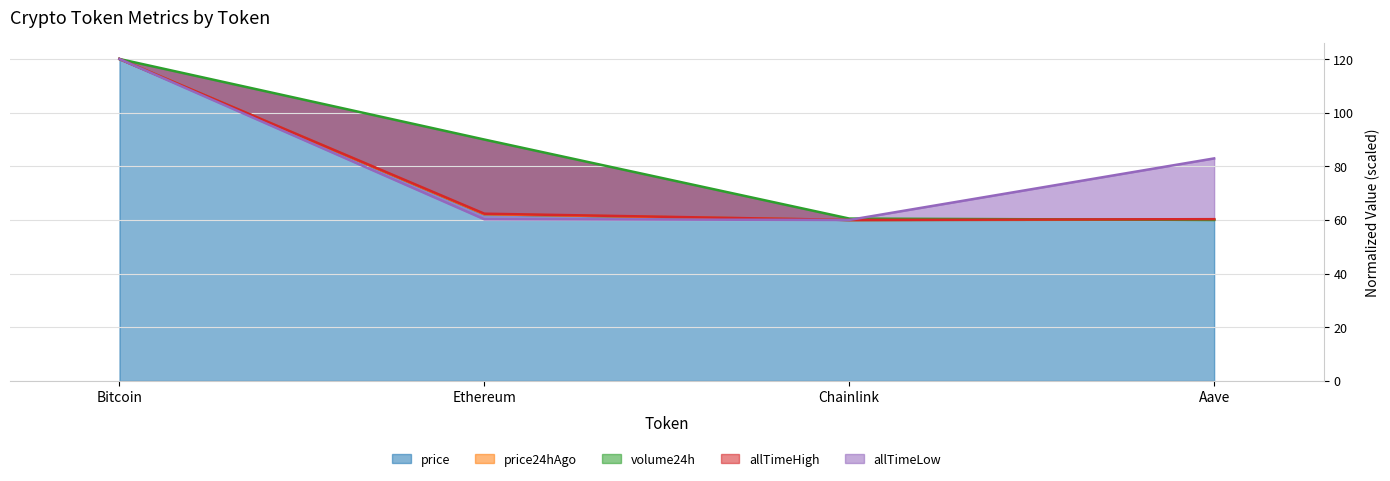

Does the chart display data point markers on the line(s)?

No